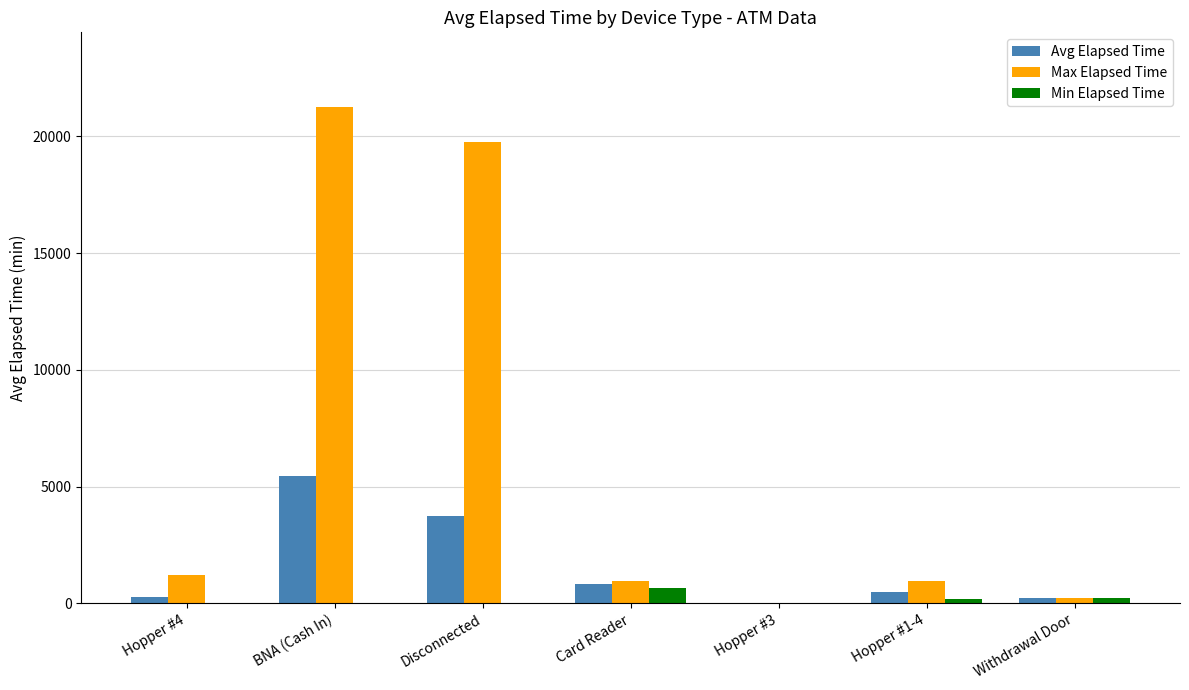

Which series changed the most between Disconnected and Withdrawal Door?

Max Elapsed Time